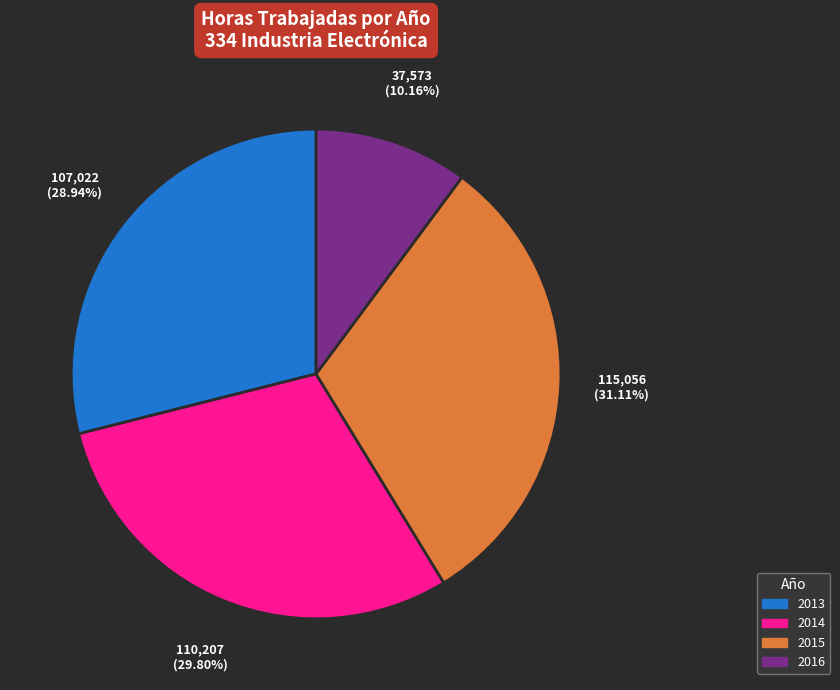

Which slice is the largest?

2015